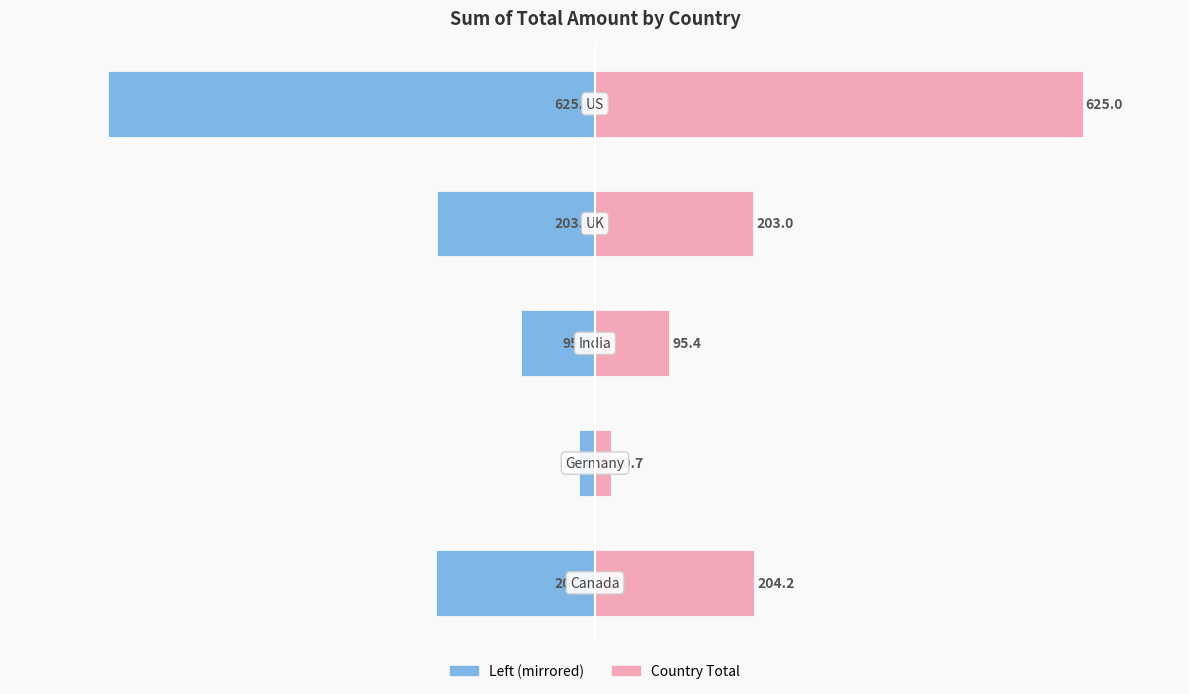

Between 3 and 4, which series saw the biggest shift?

Left (Country Total)